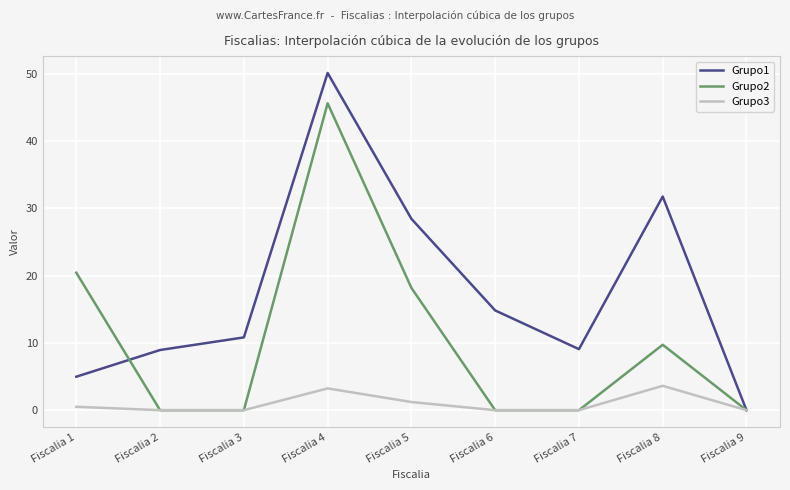

How many lines are shown in the chart?

3